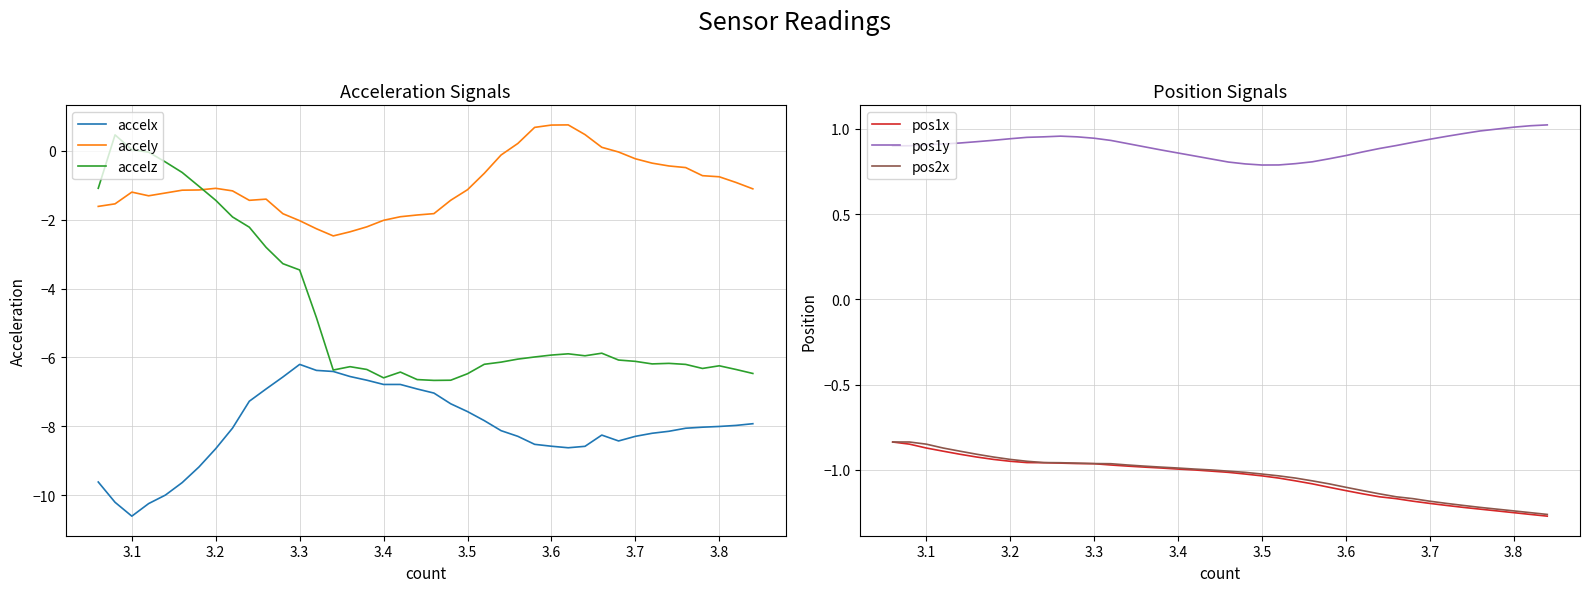

The accelz series shows -3.5 at 3.3. True or false?

True